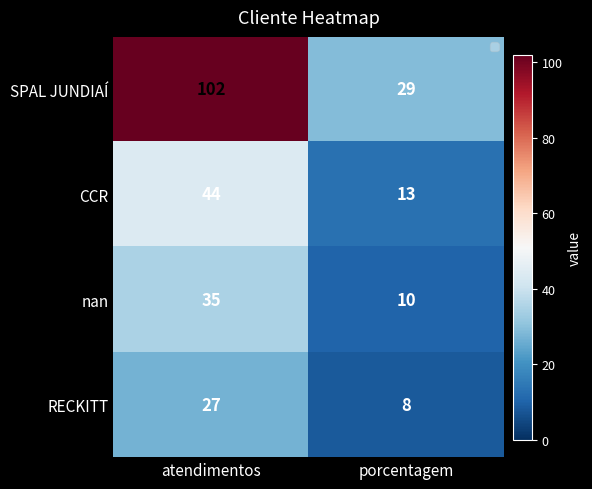

Rank the categories by SPAL JUNDIAÍ value from highest to lowest.

atendimentos, porcentagem